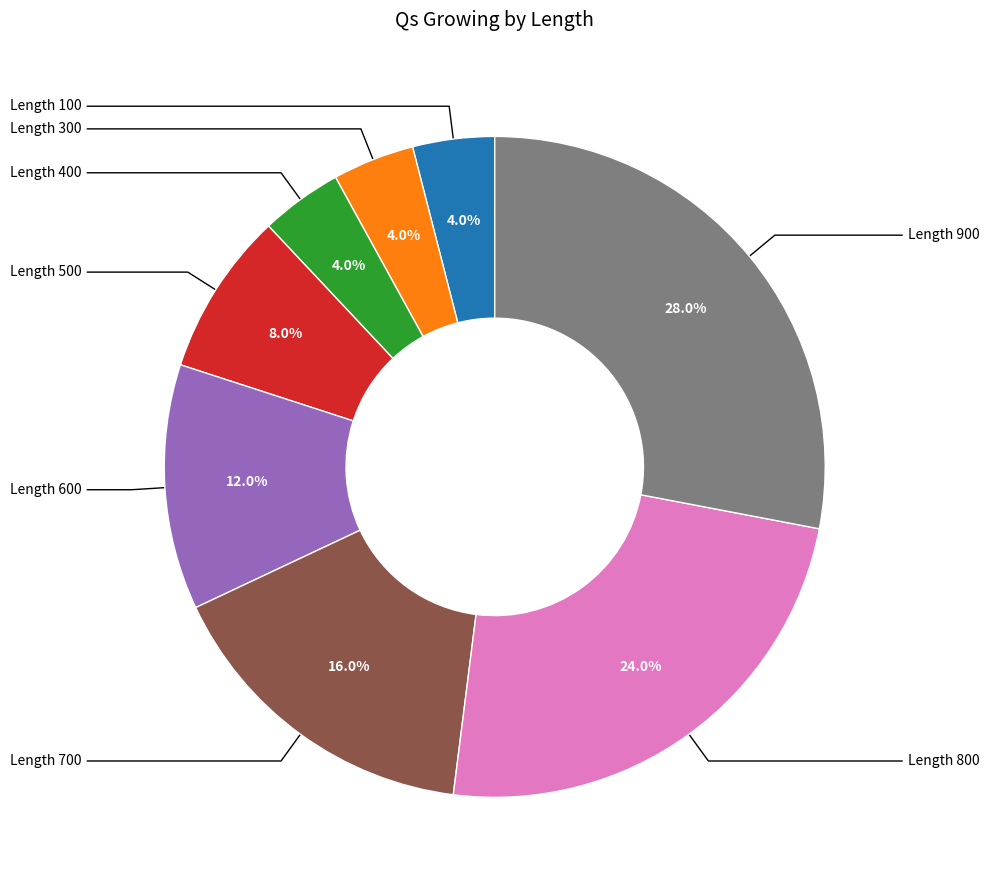

Is there any slice that represents more than half of the pie?

No